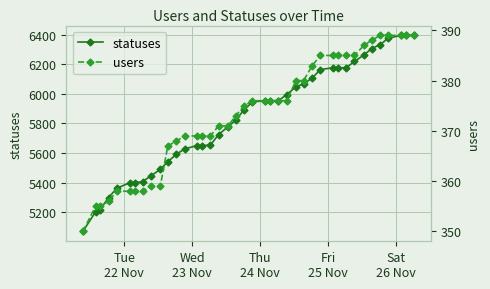

True or false: users and statuses cross at least once.

False